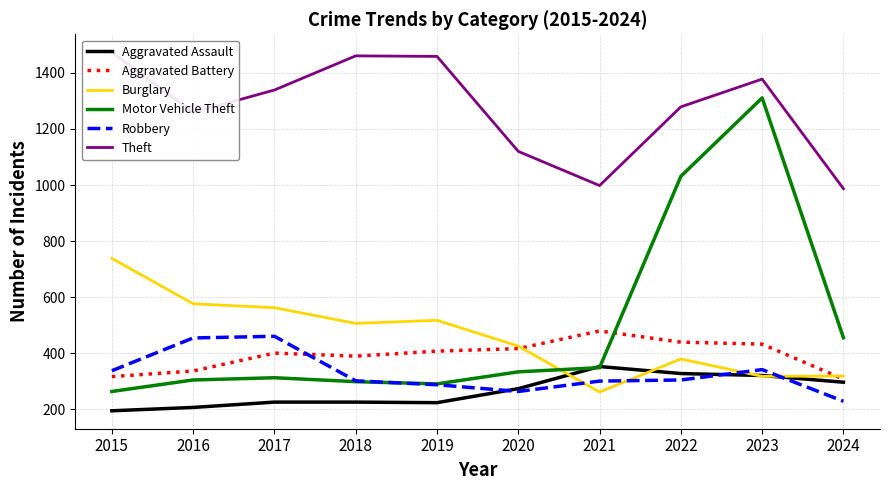

Which series has the largest total across all categories?

Theft